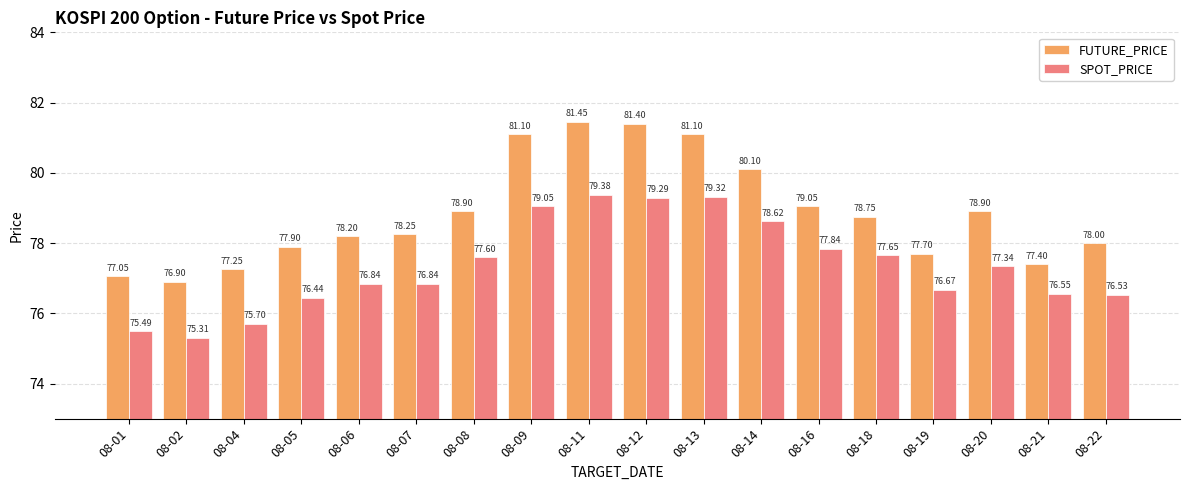

Where is FUTURE_PRICE nearest to the value 79?

08-16